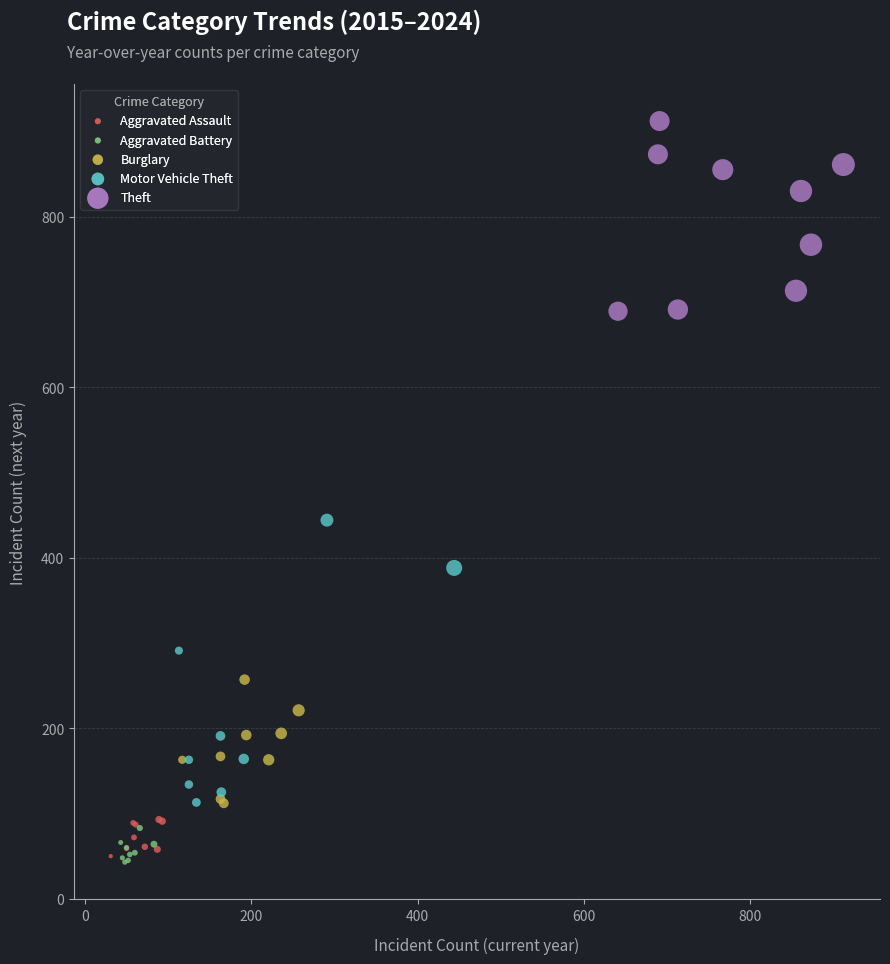

Which series has the largest Y range (max minus min)?

Motor Vehicle Theft